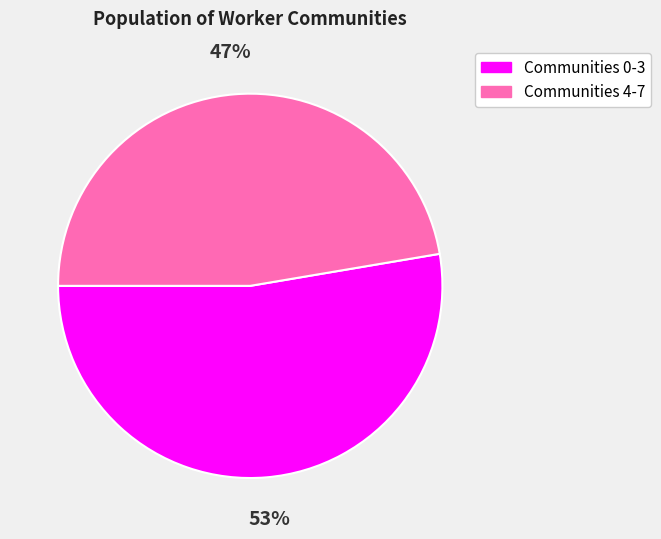

Does any single category account for the majority?

Yes